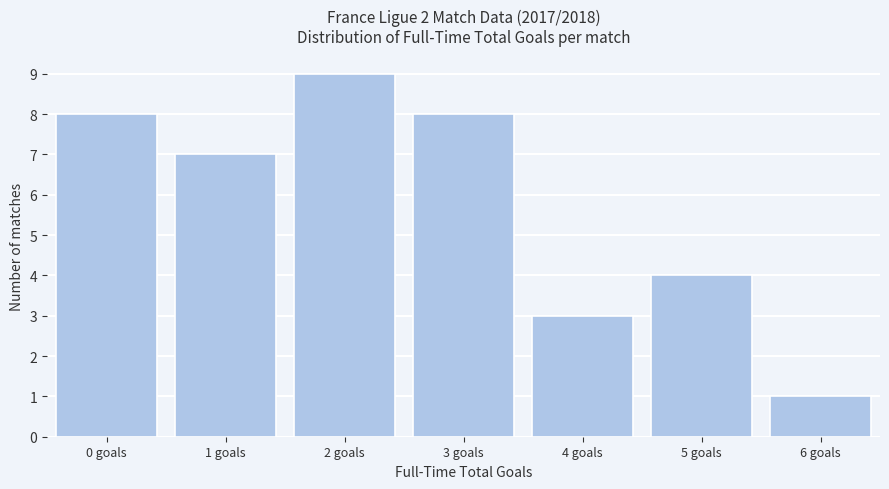

Reading right to left, transcribe all the data shown in this chart.

6 goals=1	5 goals=4	4 goals=3	3 goals=8	2 goals=9	1 goals=7	0 goals=8